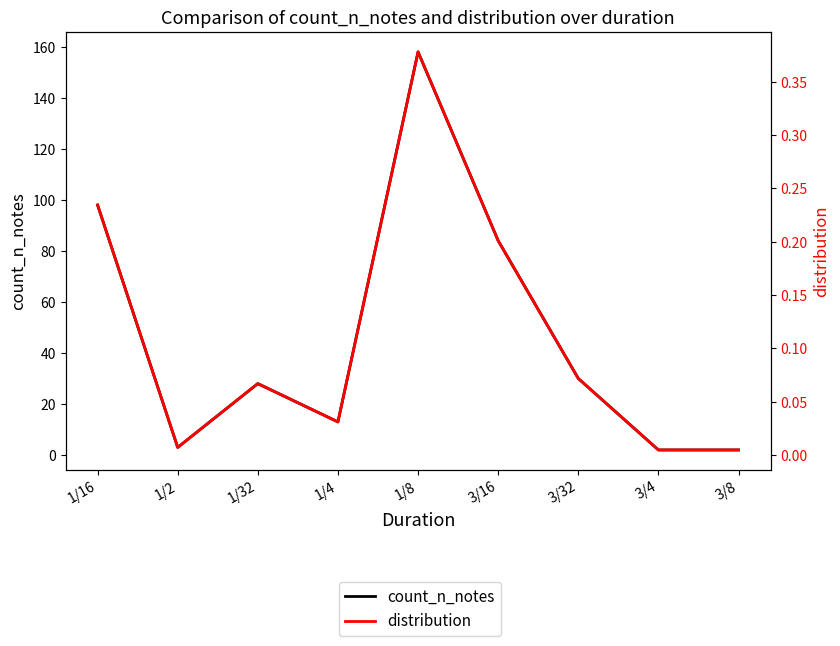

Read the count_n_notes value at 1/8.

158.0